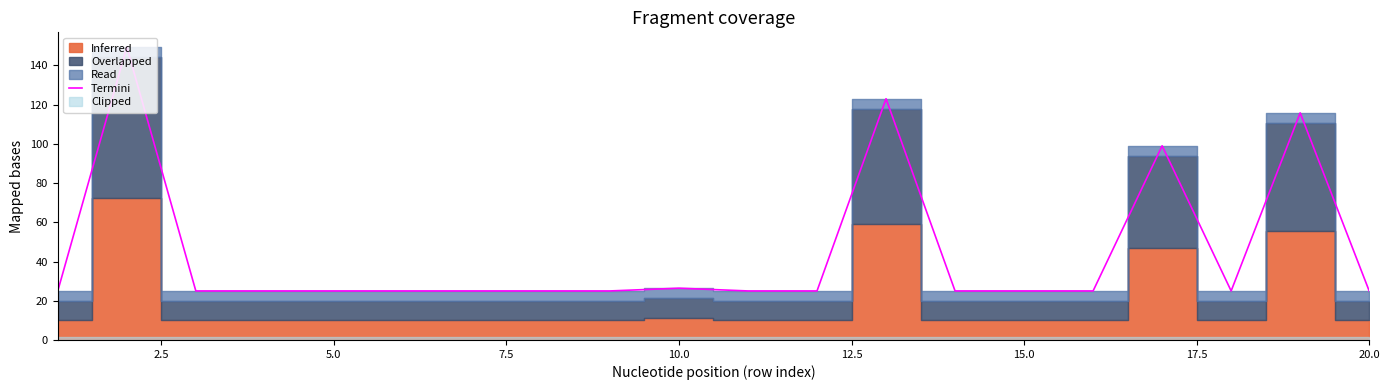

What is the minimum value for Termini?

25.0